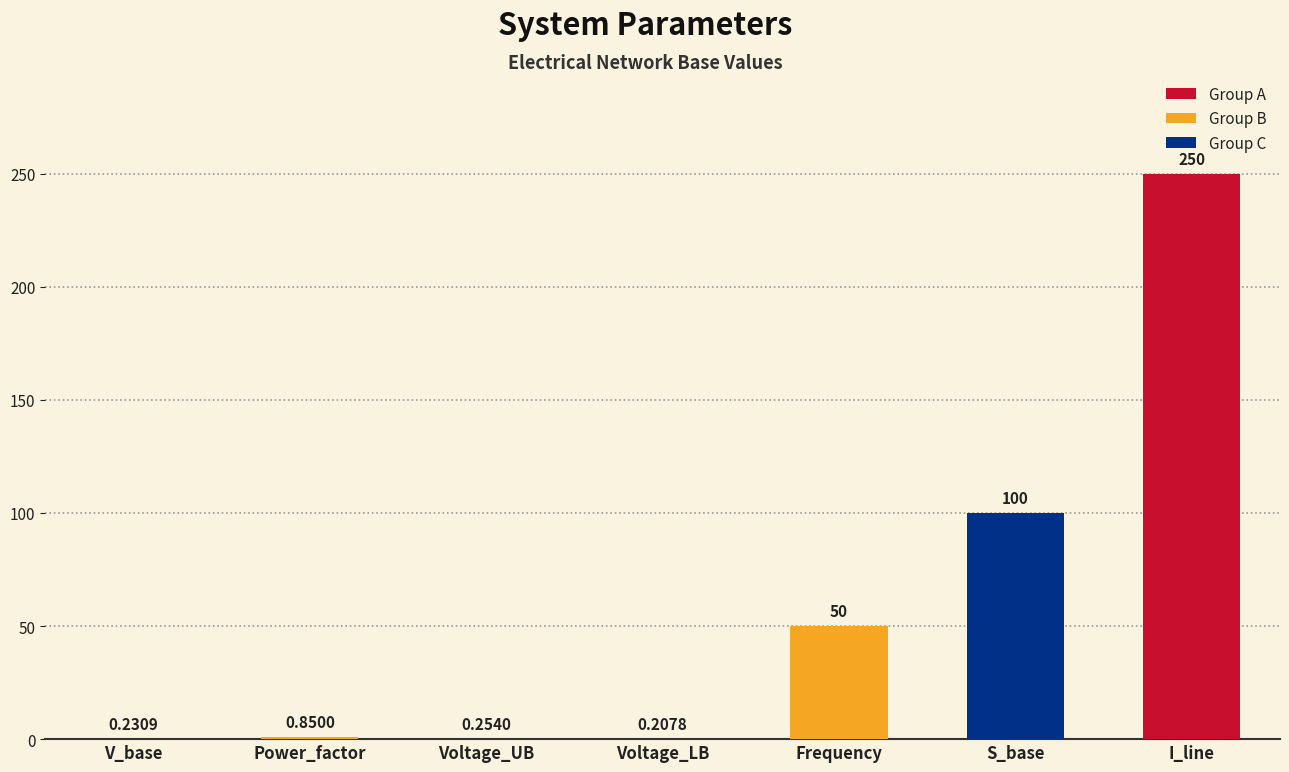

What is the sum of the values at V_base and Frequency?

50.2